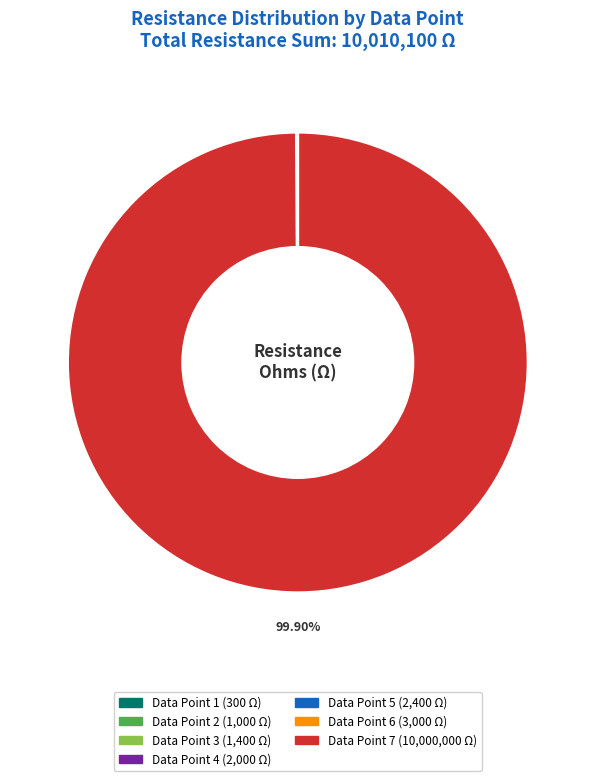

Does any single category account for the majority?

Yes